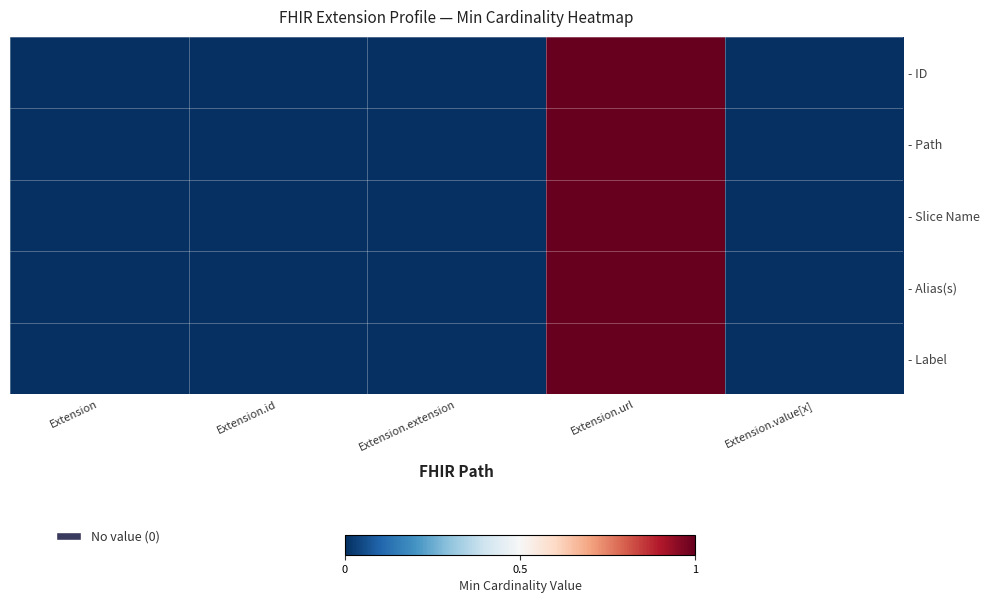

At which category is the sum across all series the highest?

Extension.url